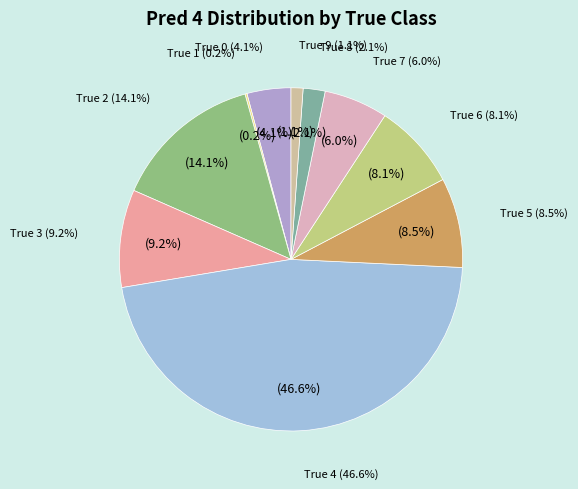

What is the smallest slice in the pie chart?

True 1